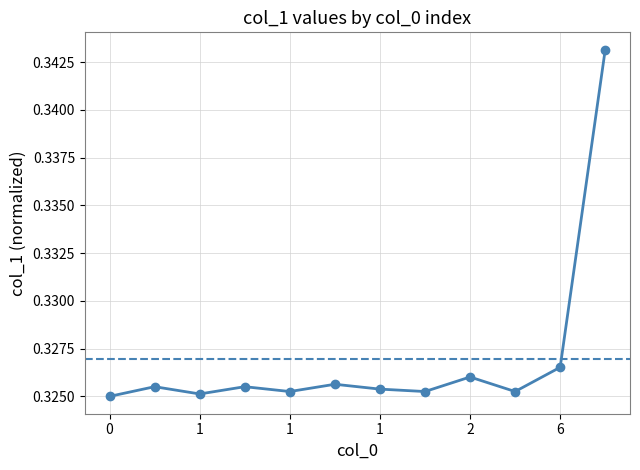

How many values are between 0 and 1?

12